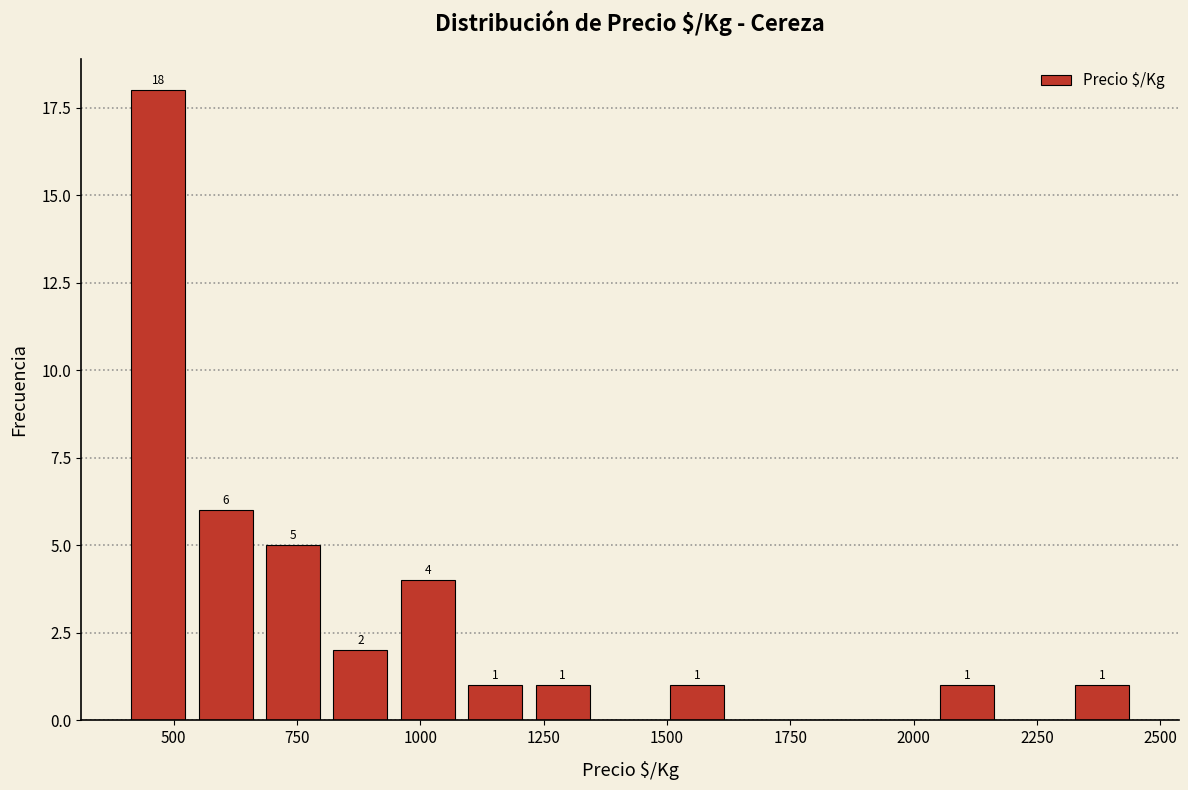

Around what value on the x-axis is the tallest bar? Give the approximate position of its centre, as read against the axis.

450